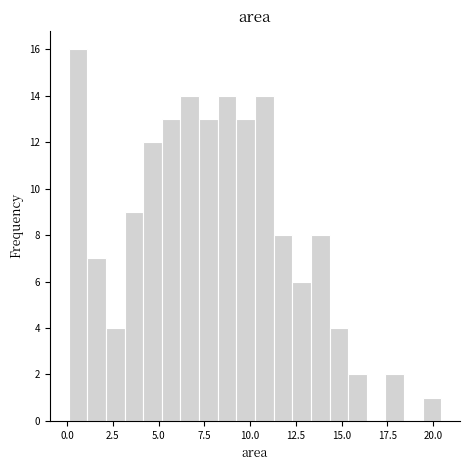

Read against the x-axis, roughly where is the centre of the tallest bar?

0.5